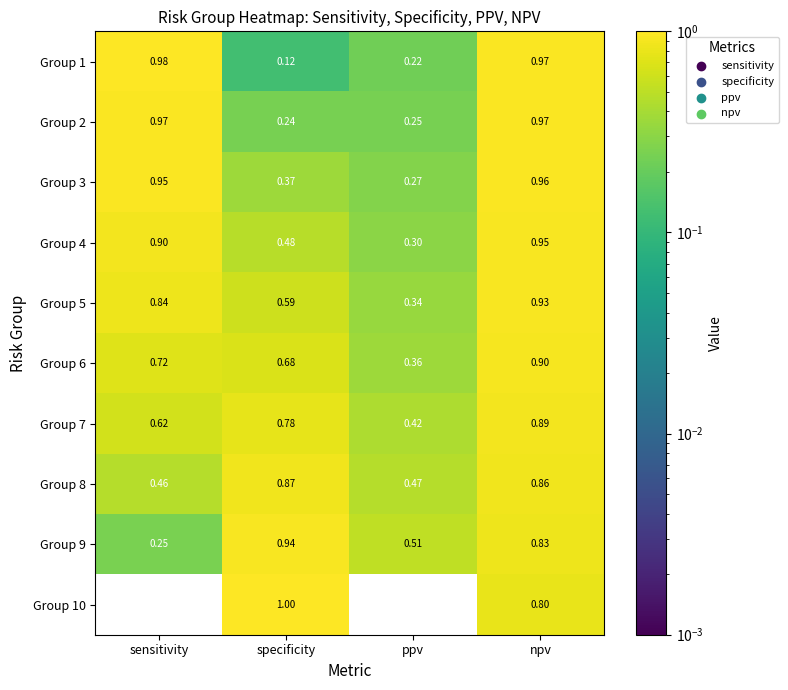

Is the value of Group 4 at npv greater than the value of Group 9 at sensitivity?

Yes